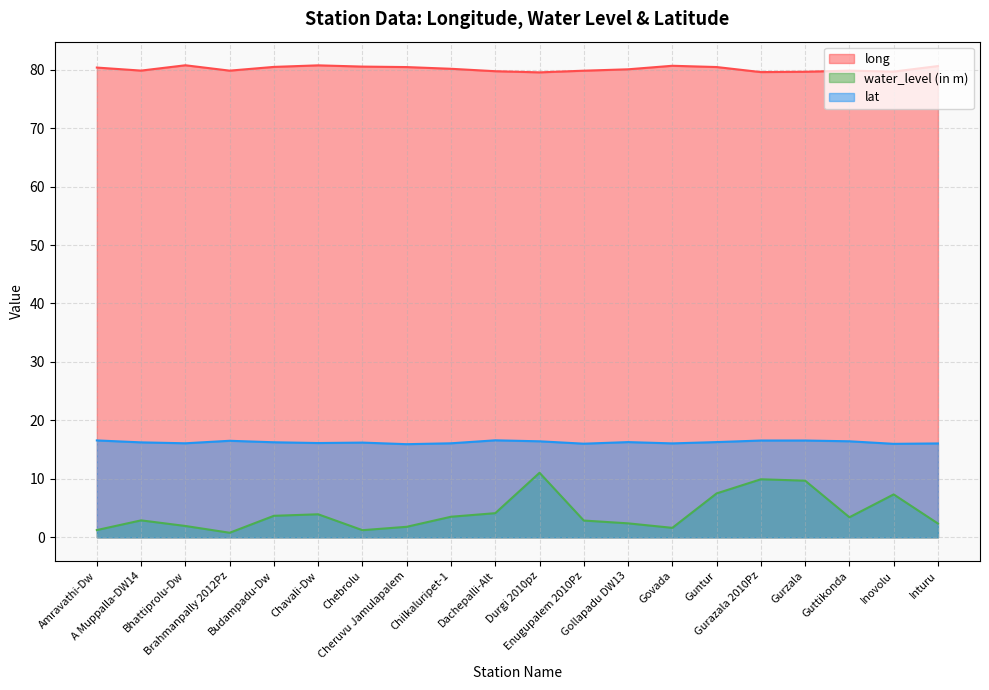

Which category has the highest value in the lat series?

Dachepalli-Alt